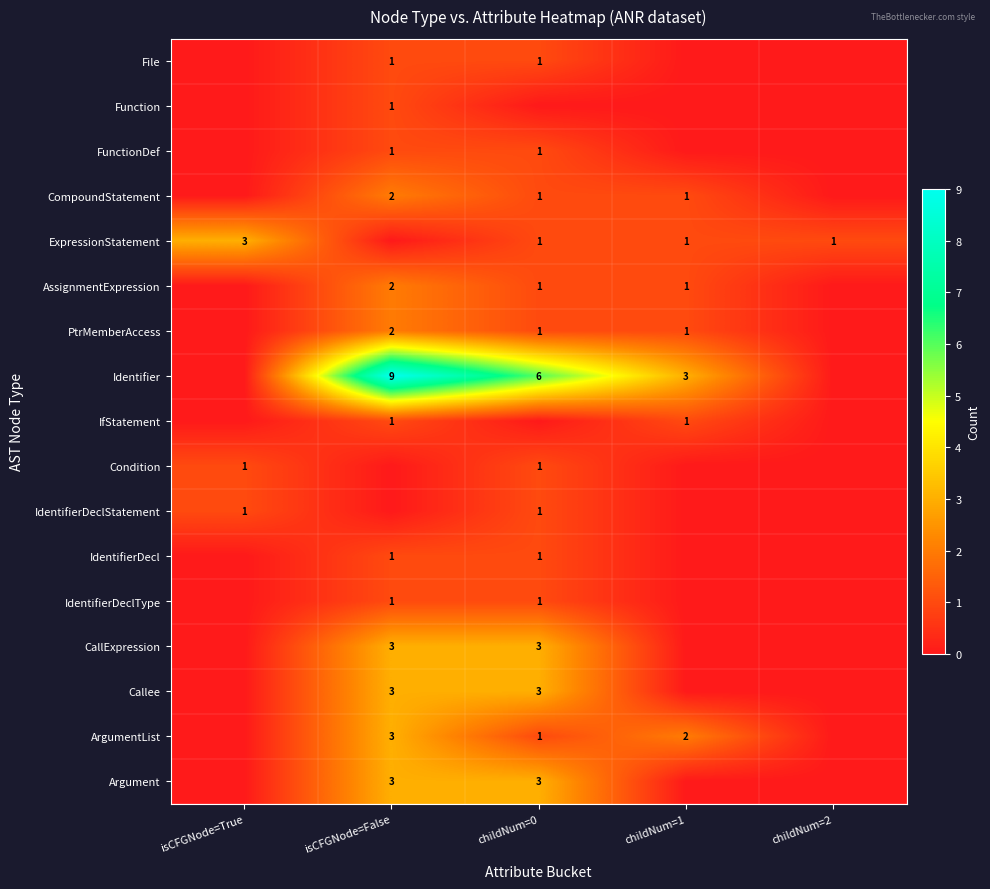

True or false: CallExpression has a value of 3 at isCFGNode=False.

True